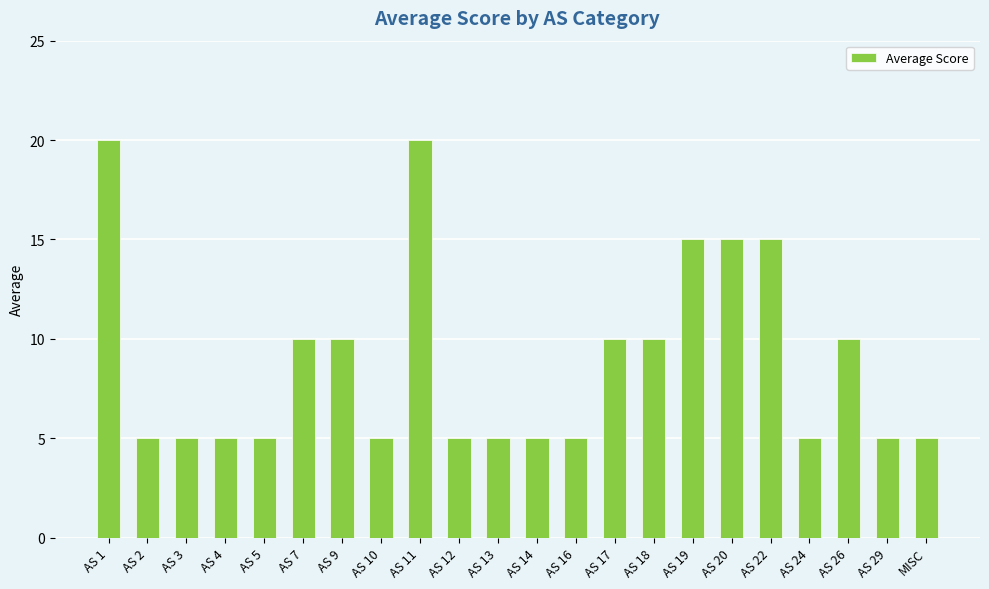

What is the label of the 1st bar from the right?

MISC